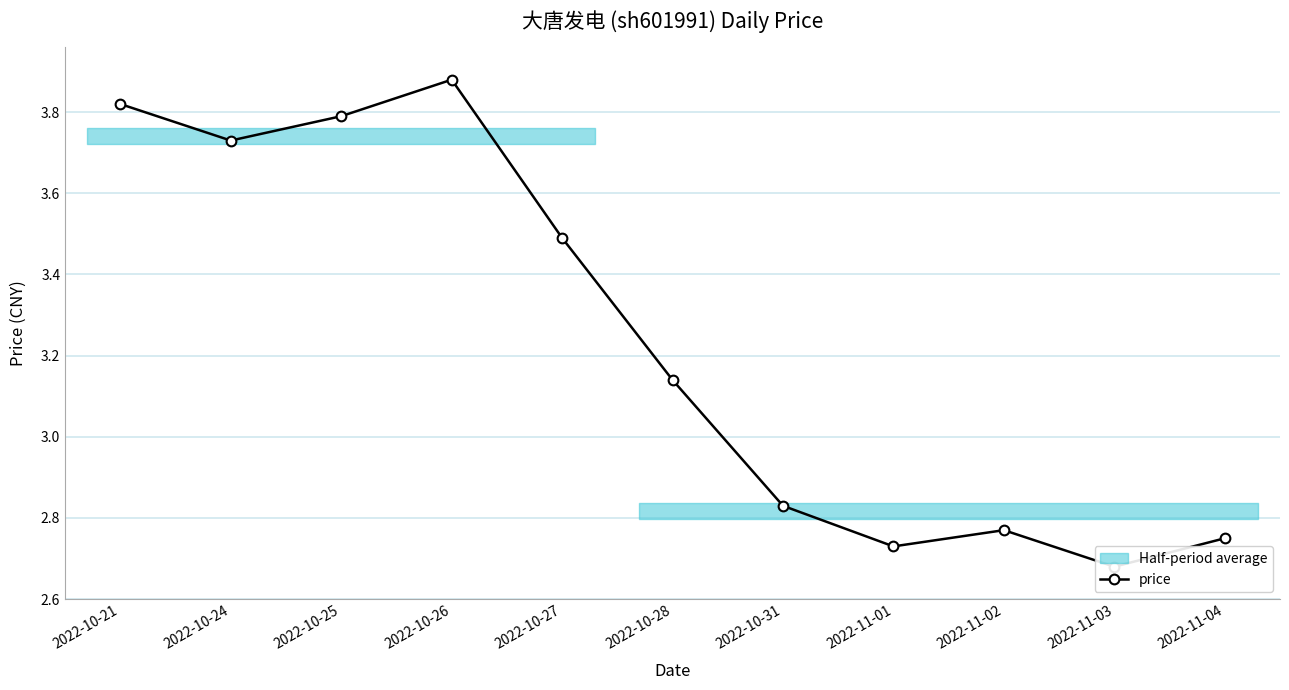

Reading left to right, what are all the values shown in this chart?

2022-10-21=3.8	2022-10-24=3.7	2022-10-25=3.8	2022-10-26=3.9	2022-10-27=3.5	2022-10-28=3.1	2022-10-31=2.8	2022-11-01=2.7	2022-11-02=2.8	2022-11-03=2.7	2022-11-04=2.8